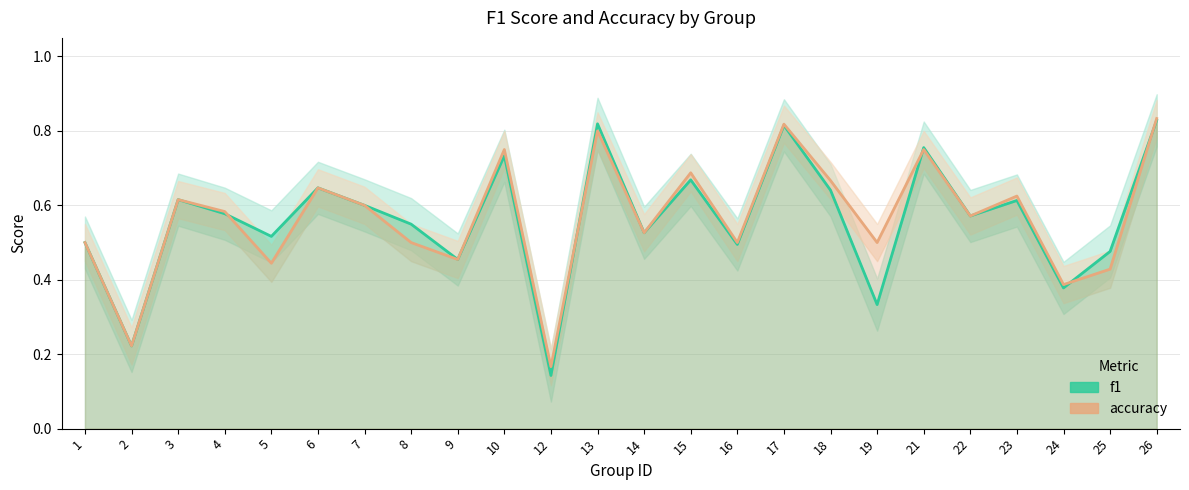

Is it true that accuracy equals 0.4 at 18?

False